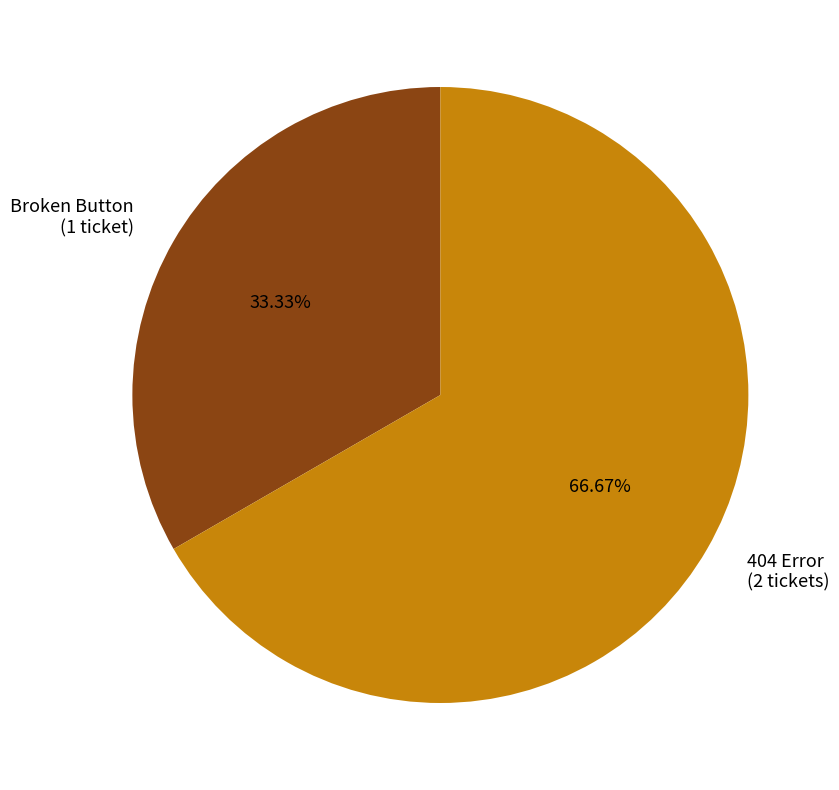

To the nearest percent, what is the average slice percentage?

50%